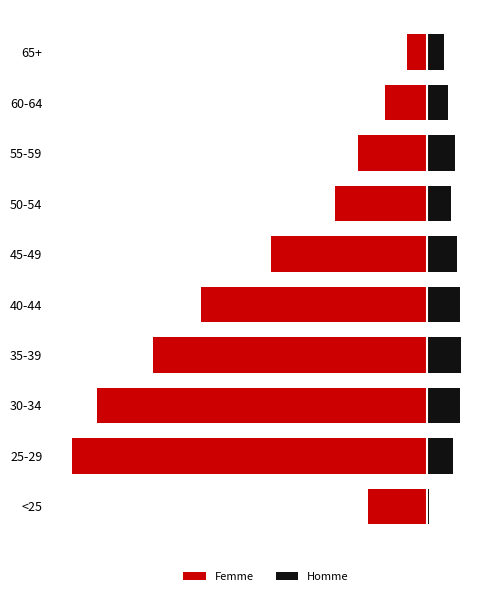

Rank the categories by Homme value from lowest to highest.

<25, 65+, 60-64, 50-54, 25-29, 55-59, 45-49, 30-34, 40-44, 35-39